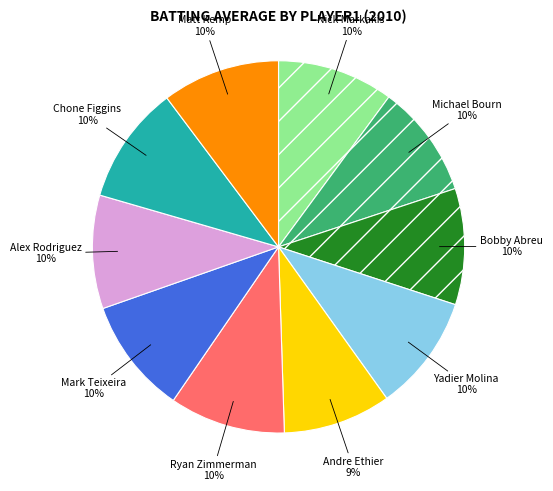

To the nearest percent, what is the combined percentage of Ryan Zimmerman and Bobby Abreu?

20%